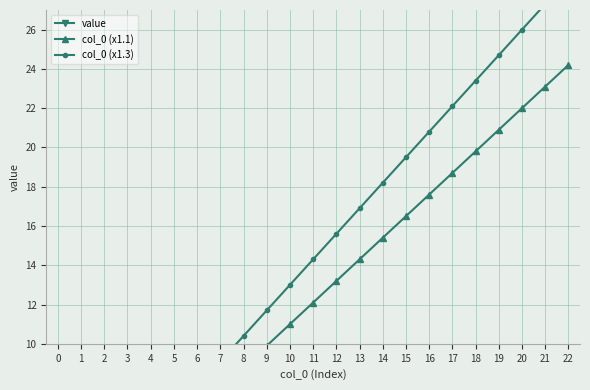

How many distinct data groups are displayed?

3